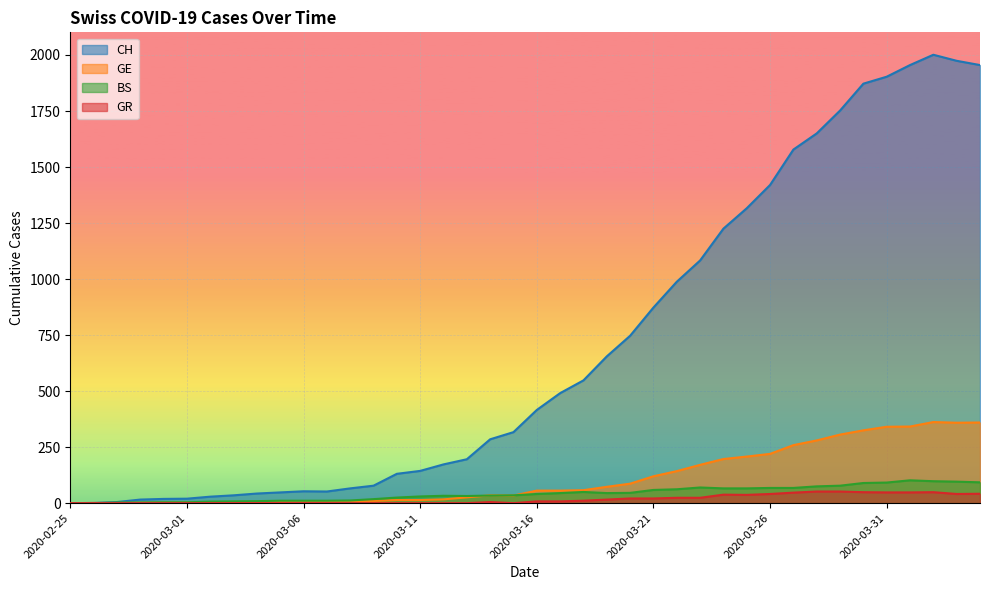

True or false: GE has a value of 17 at 2020-03-12.

True